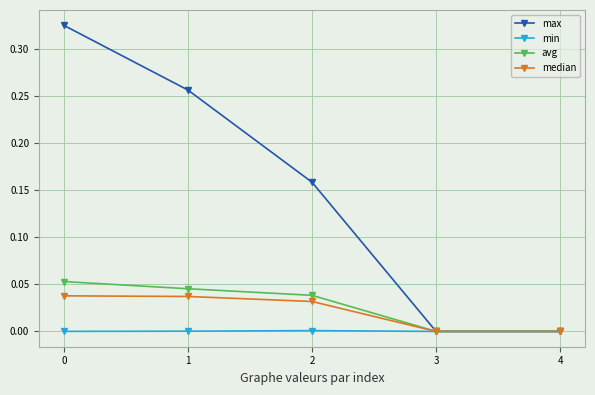

Rank the series by their maximum value, from lowest to highest.

min, median, avg, max